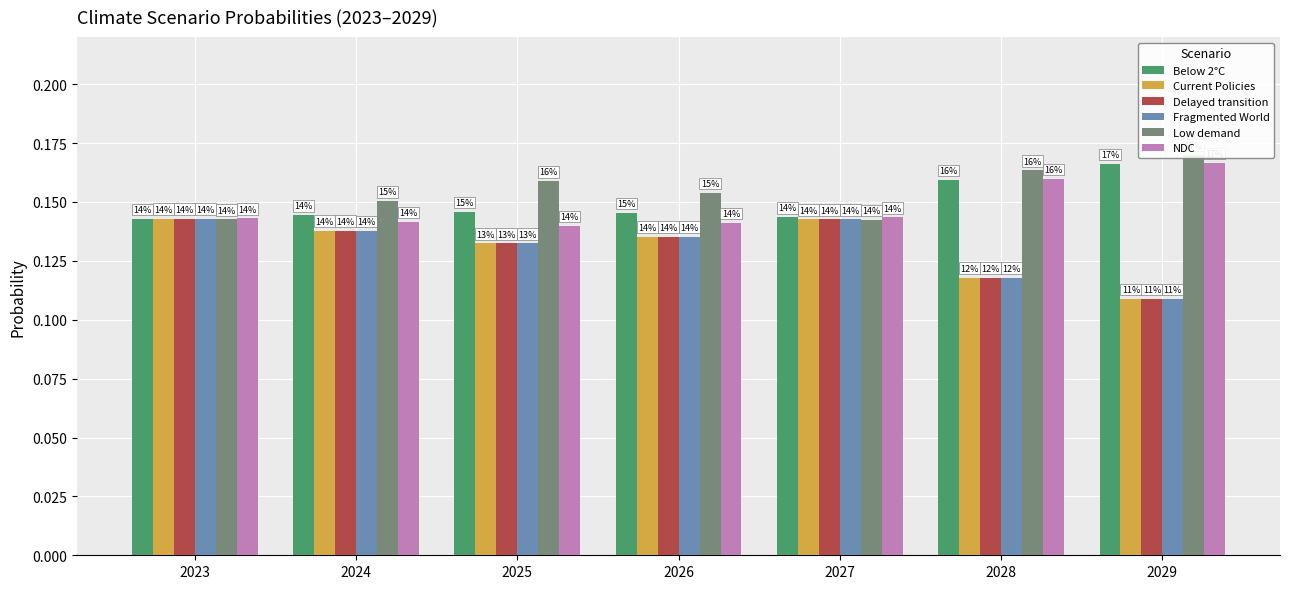

Which series has the largest total across all categories?

Low demand